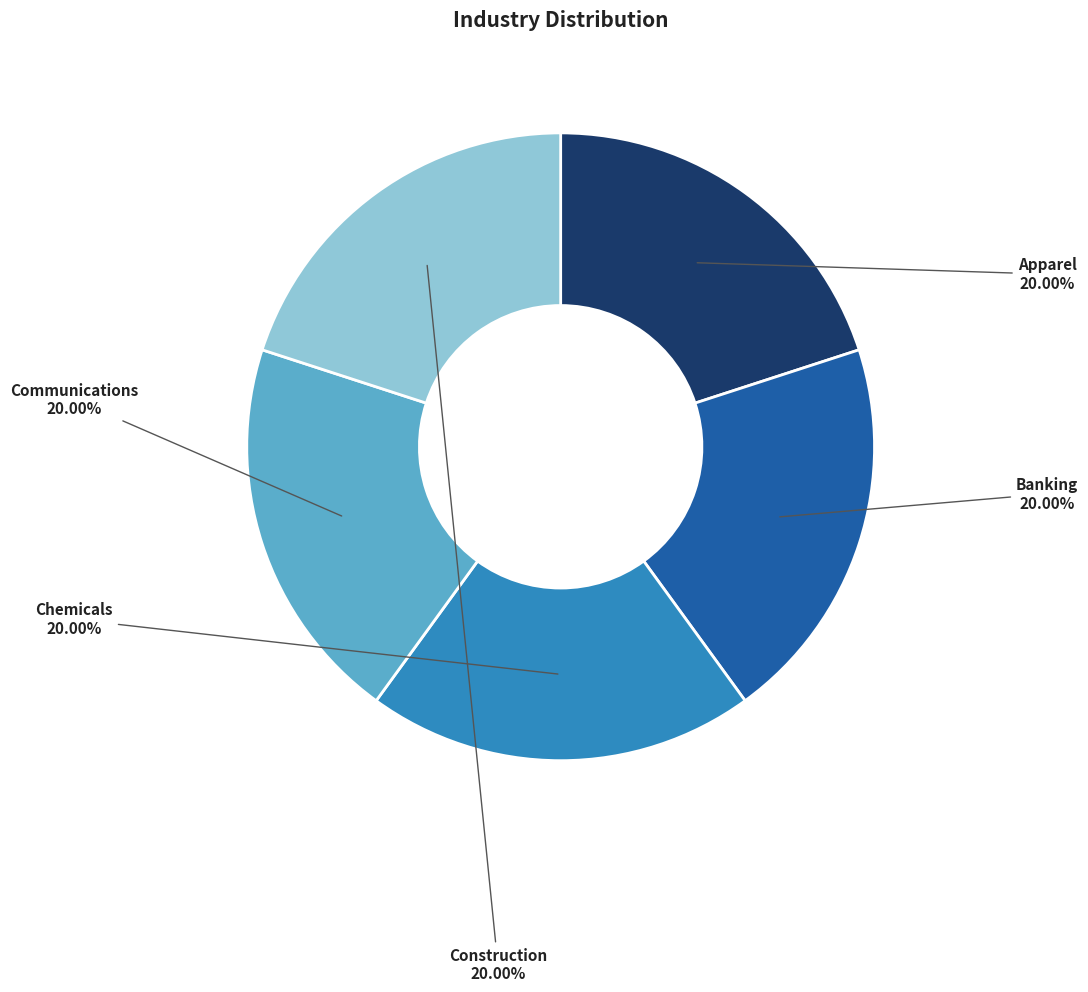

What percentage is NOT represented by Banking?

80.0%